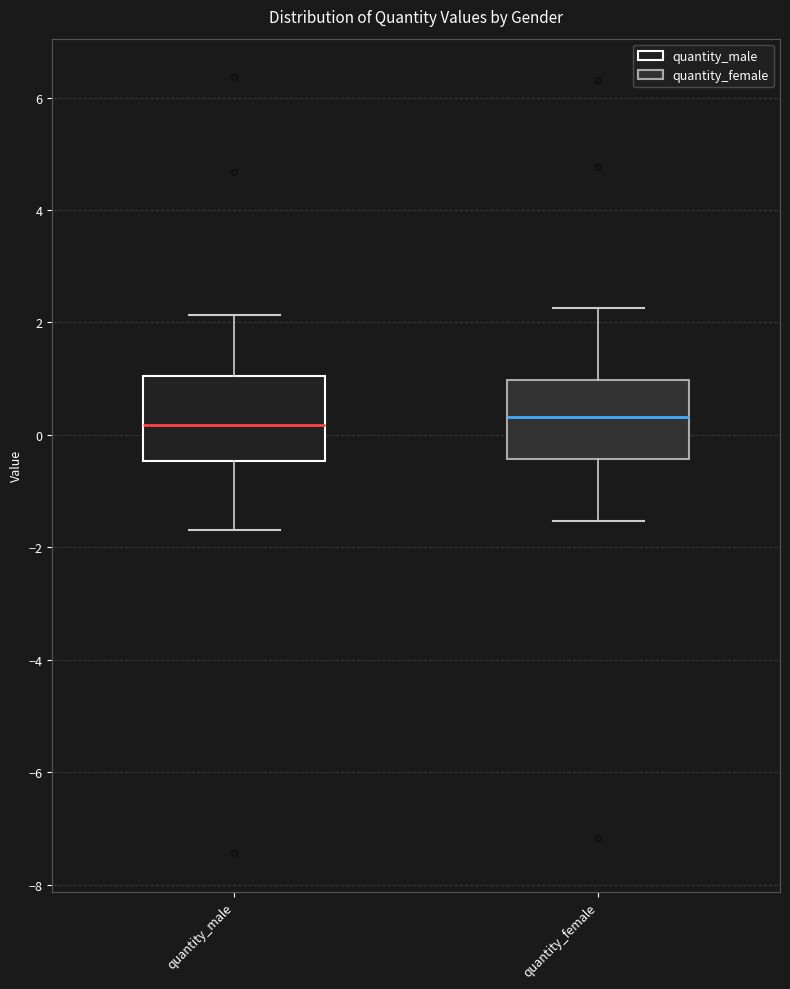

Reading left to right, transcribe this box plot: for each box, give where its median line is, the range the box spans, and where its two whiskers end, as read against the y-axis. The values are not printed on the chart, so give them approximately, as read against the axis.

quantity_male: median 0.2, box -0.4 to 1.0, whiskers -1.6 to 2.2
quantity_female: median 0.4, box -0.4 to 1.0, whiskers -1.6 to 2.2